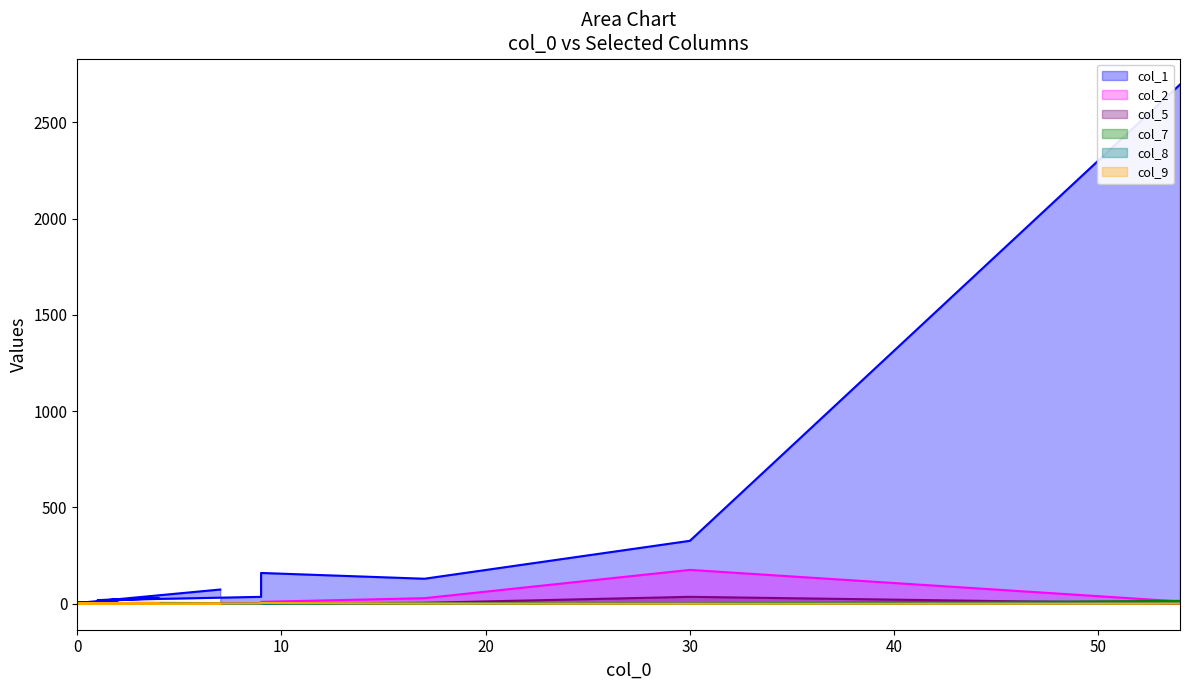

Which series has the widest spread of values?

col_1